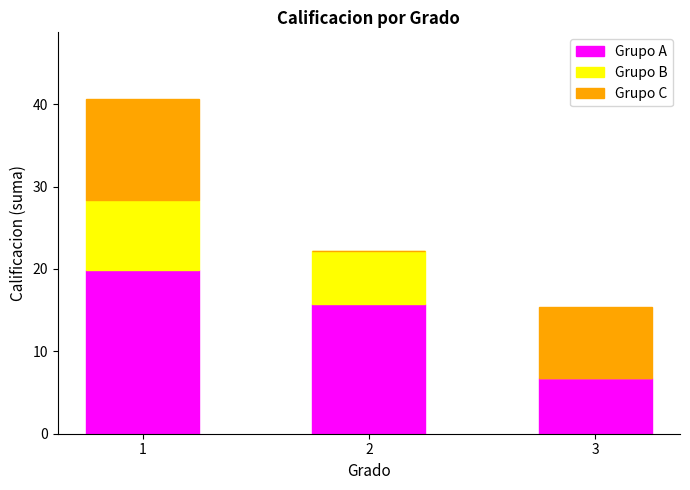

Reading left to right, transcribe the values for Grupo A.

1=19.9	2=15.7	3=6.8